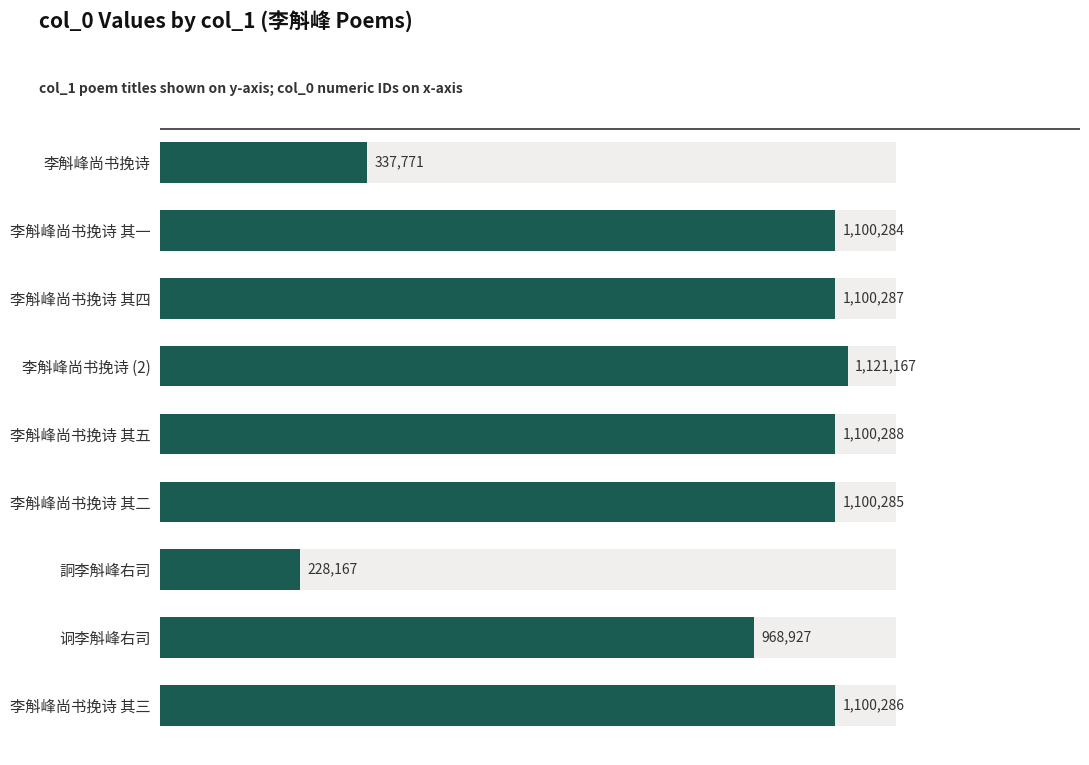

Reading left to right, transcribe all the data shown in this chart.

337771	1100284	1100287	1121167	1100288	1100285	228167	968927	1100286